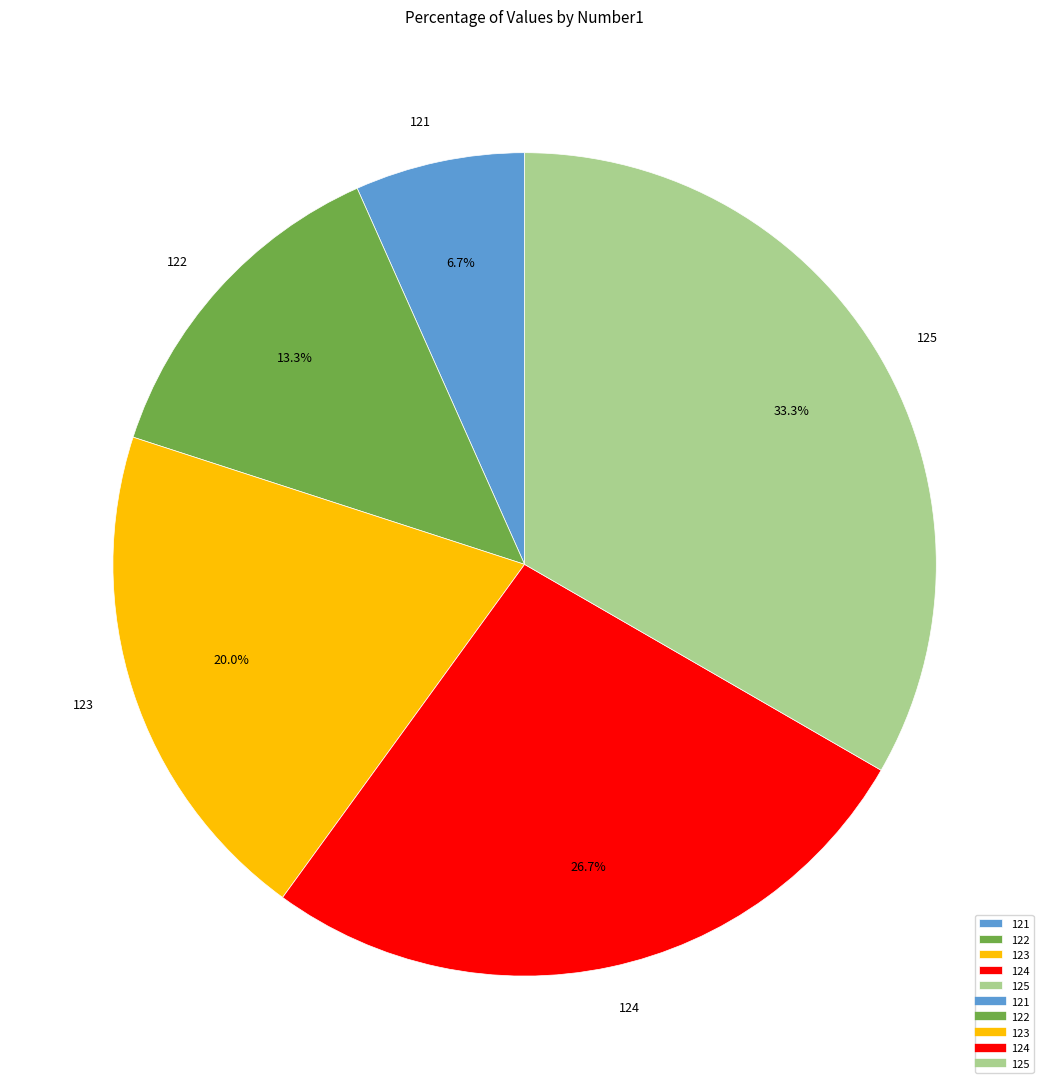

What portion of the pie excludes 121?

93.3%